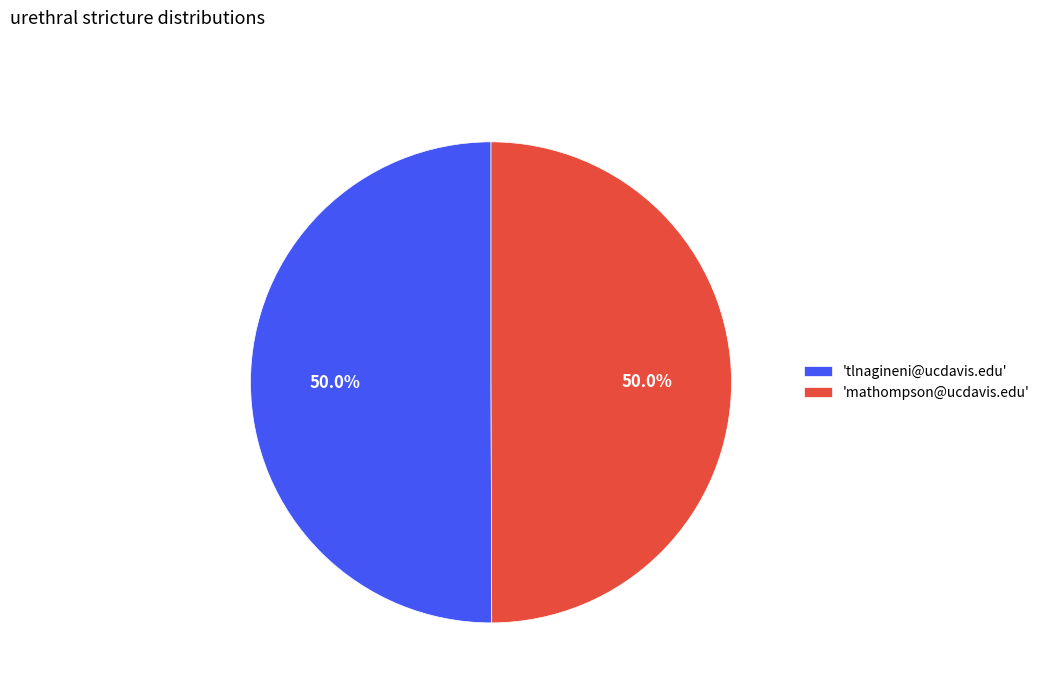

What is the ratio of the value at 'mathompson@ucdavis.edu' to the value at 'tlnagineni@ucdavis.edu'?

1.0